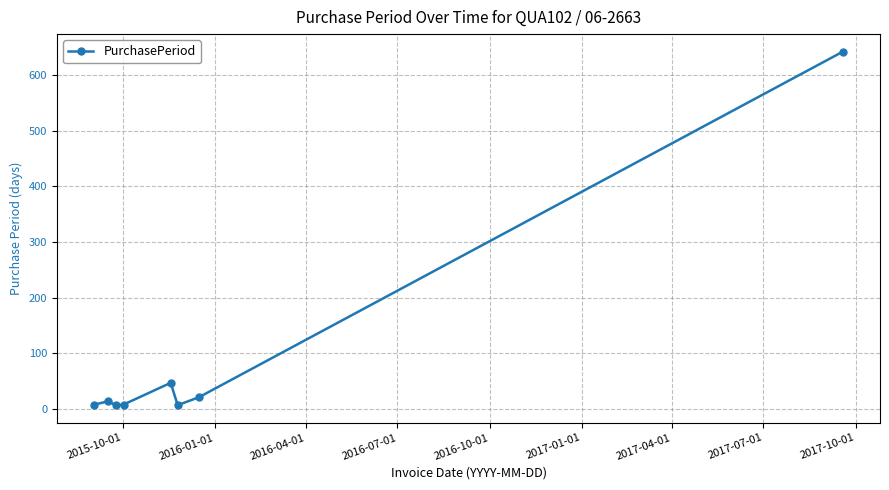

True or false: there are more than 0 points higher than both neighbors.

True